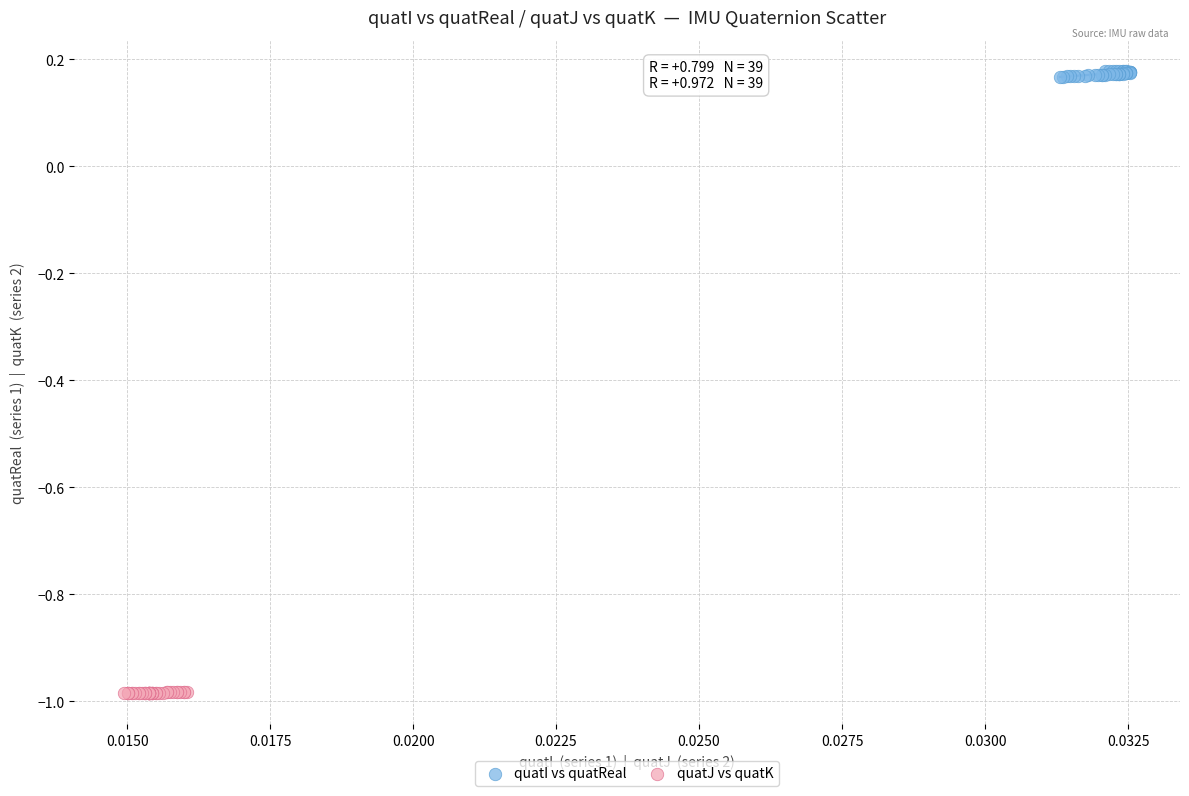

Which series contains the lowest Y value?

quatJ vs quatK